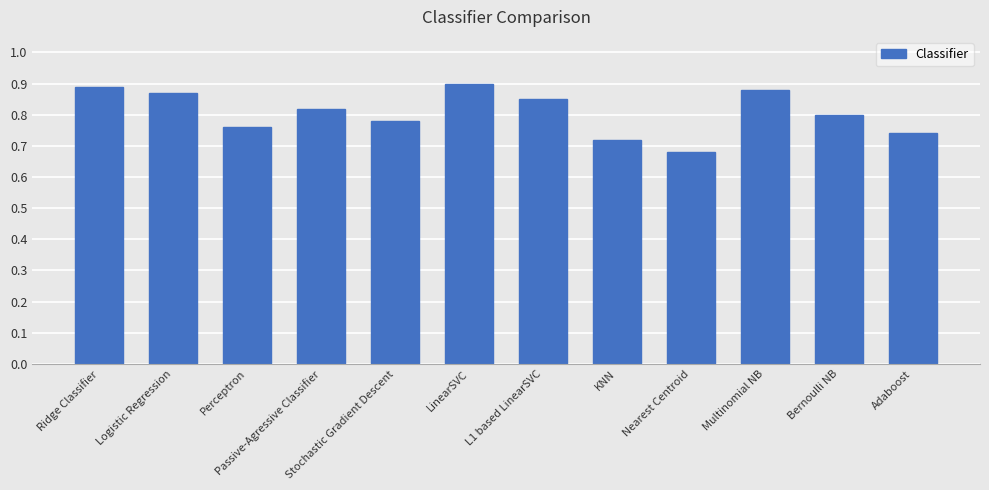

Are the bars grouped side by side (vs. stacked)?

No